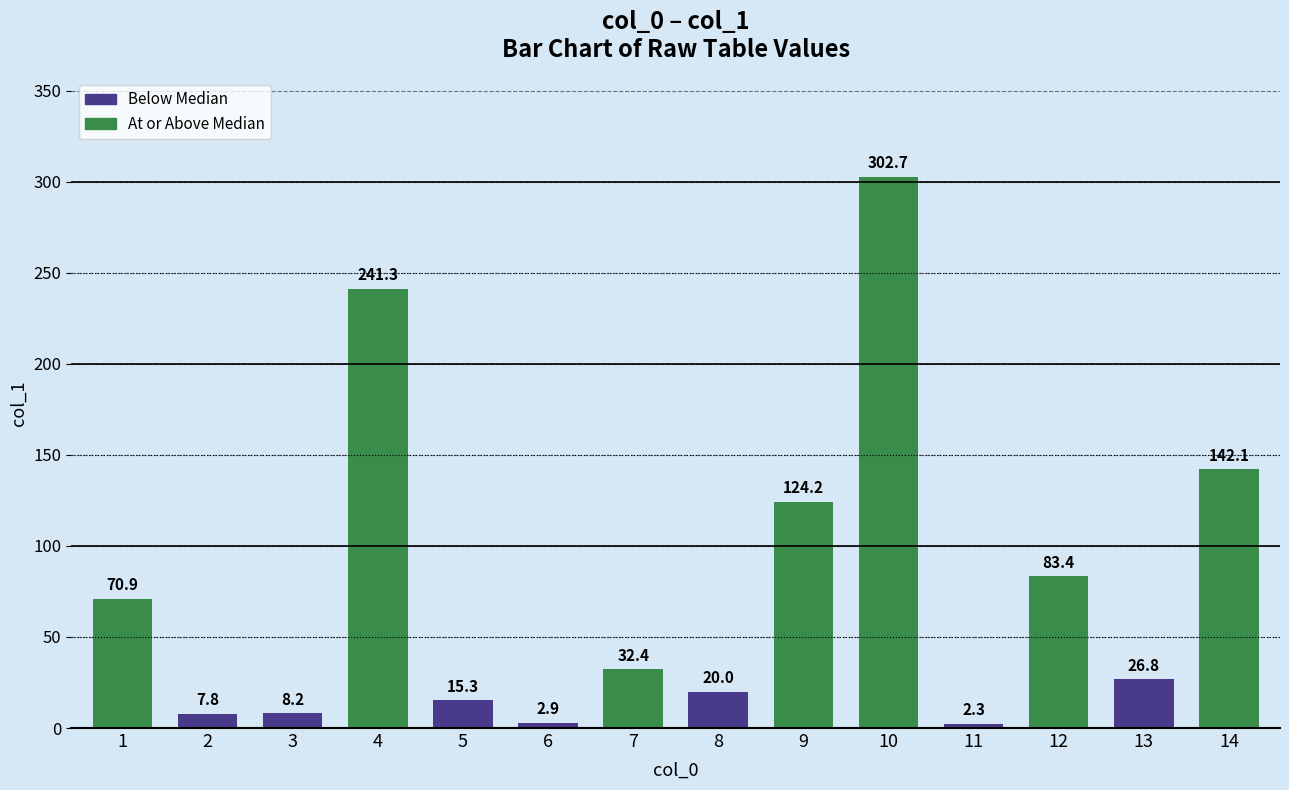

What is the minimum value shown in the chart?

2.3